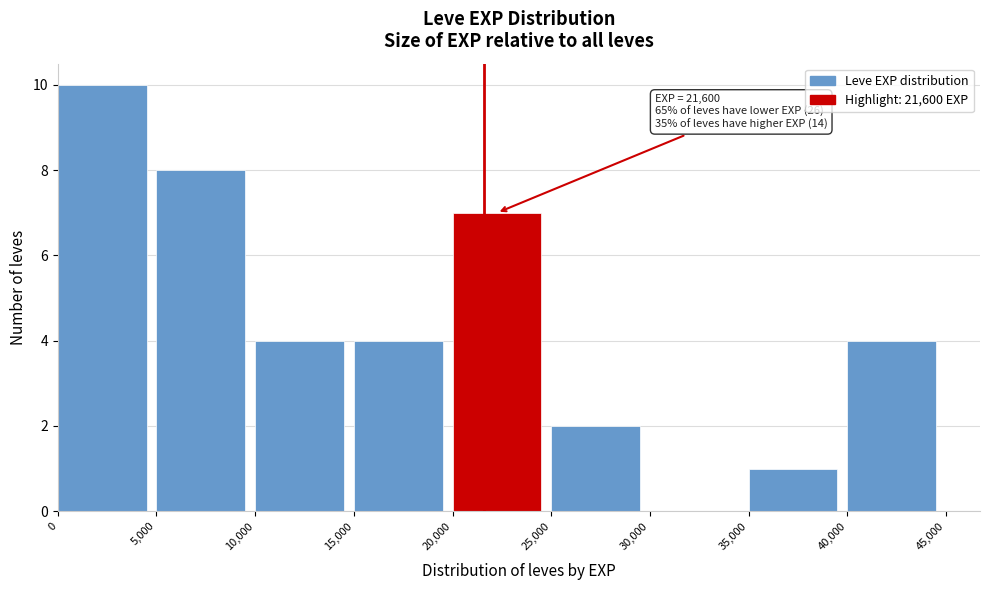

Which range on the x-axis has the tallest bar?

0 to 5,000